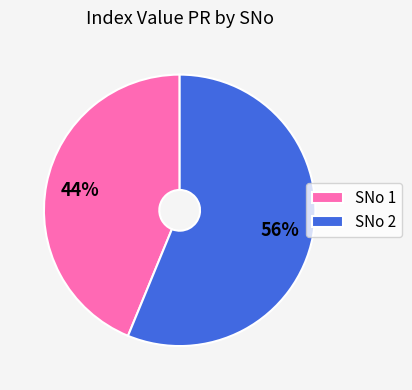

True or false: SNo 1 accounts for 32% of the total.

False